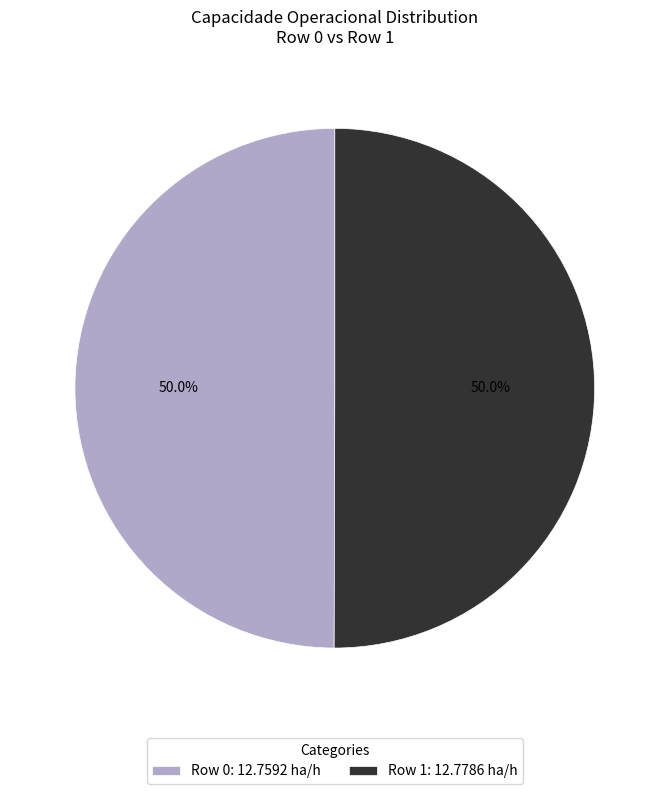

How many segments does this pie chart have?

2